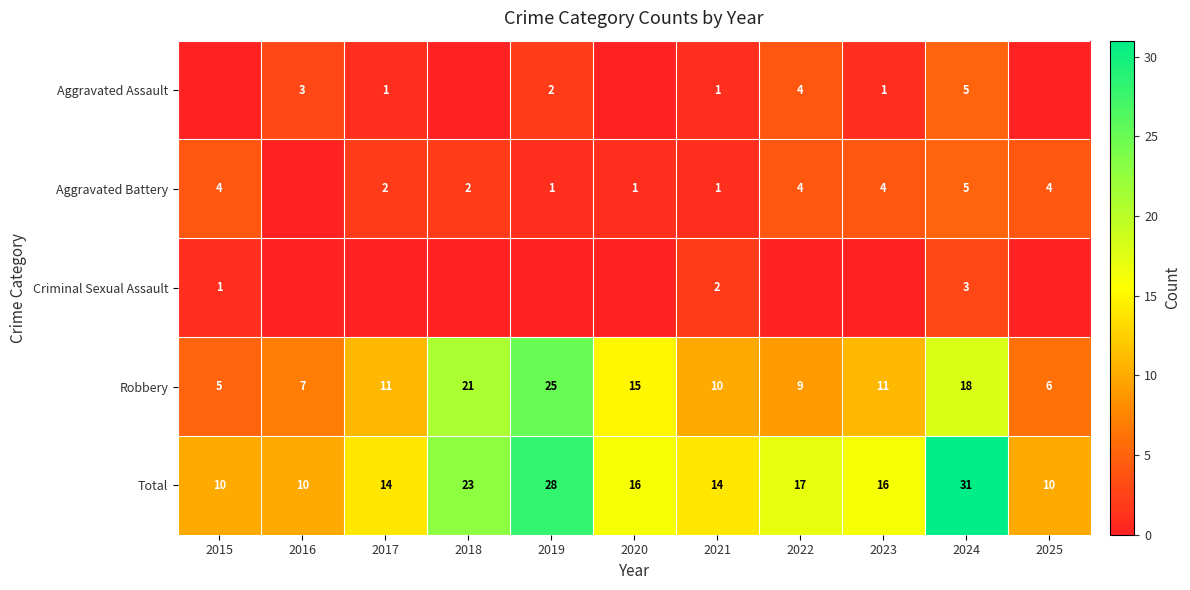

Read the Total value at 2016, to the nearest 5.

10